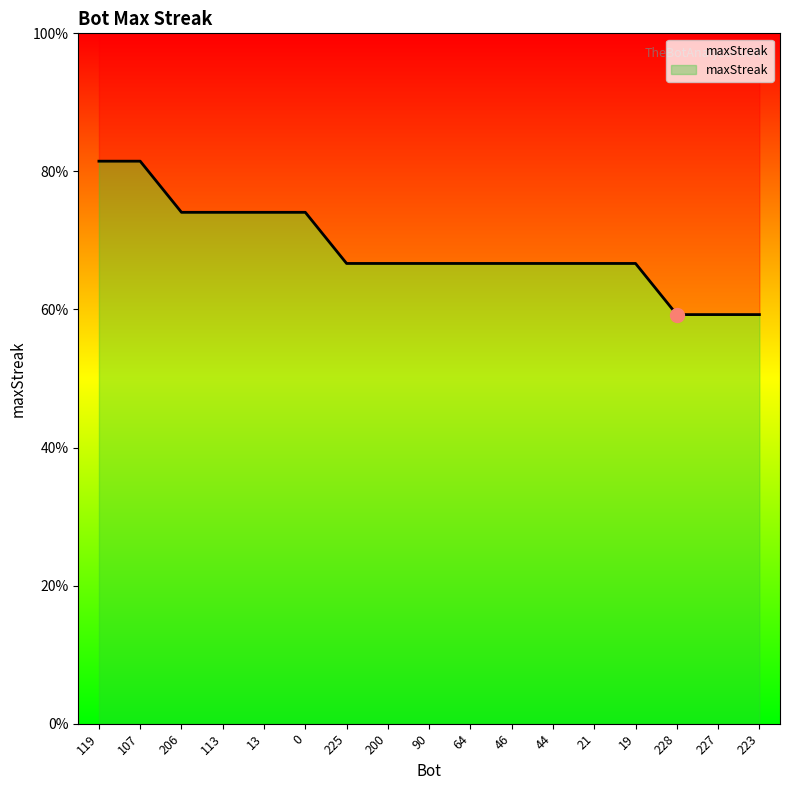

What position from the left is 225?

7